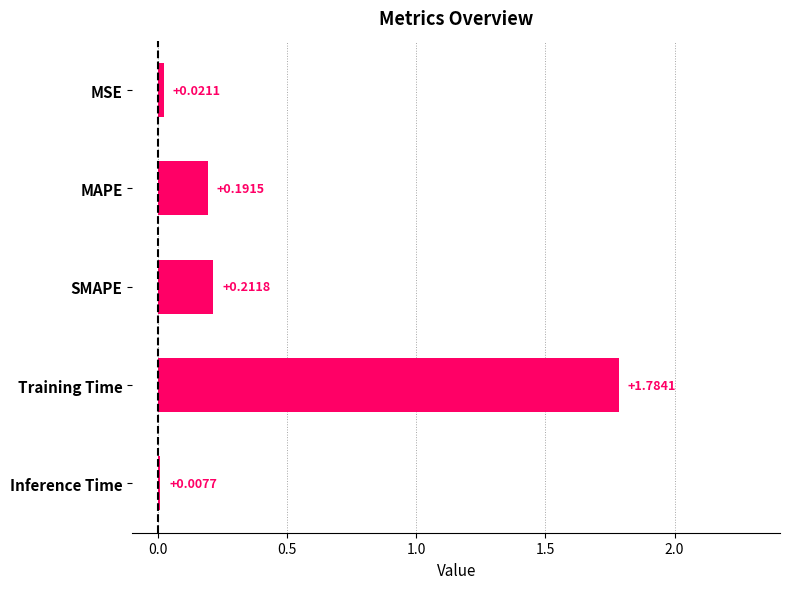

Which has a higher value, Inference Time or SMAPE?

SMAPE